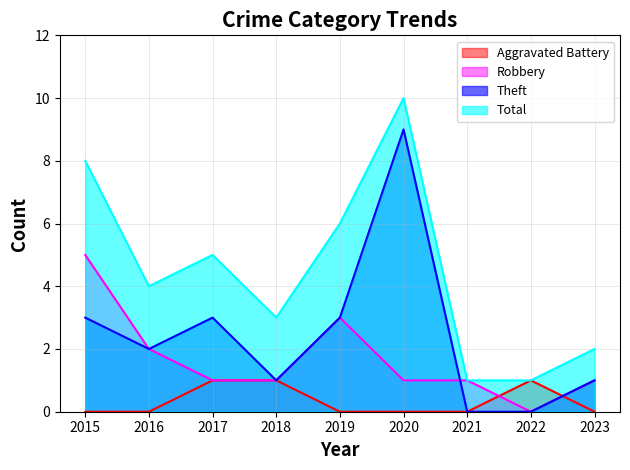

How many lines are shown in the chart?

4